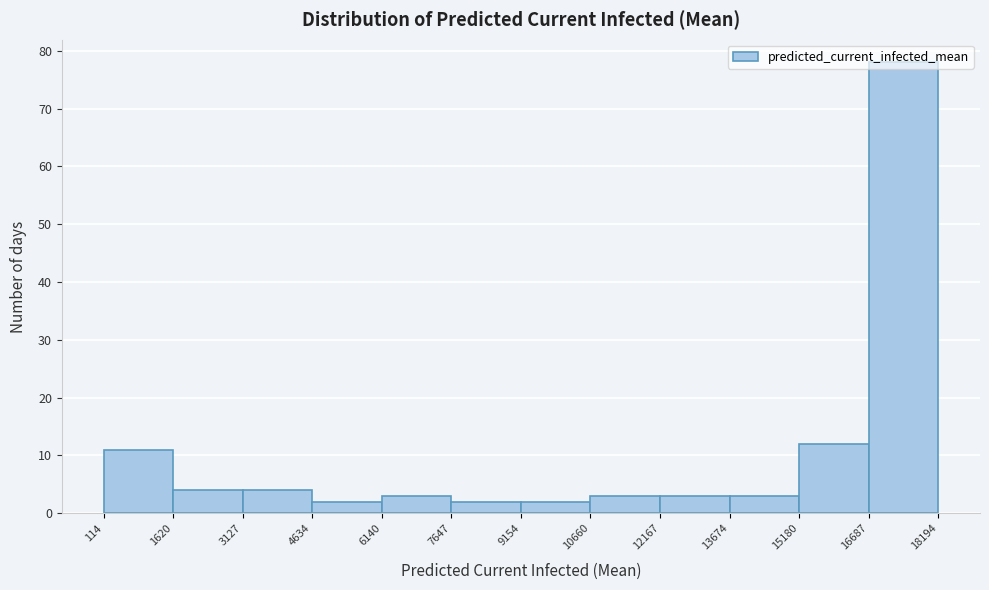

Reading left to right, transcribe this chart: for each bar, give the range it covers on the x-axis and its height. The values are not printed on the chart, so give them approximately, as read against the axis.

114 to 1620: 11
1620 to 3127: 4
3127 to 4634: 4
4634 to 6140: 2
6140 to 7647: 3
7647 to 9154: 2
9154 to 10660: 2
10660 to 12167: 3
12167 to 13674: 3
13674 to 15180: 3
15180 to 16687: 12
16687 to 18194: 78